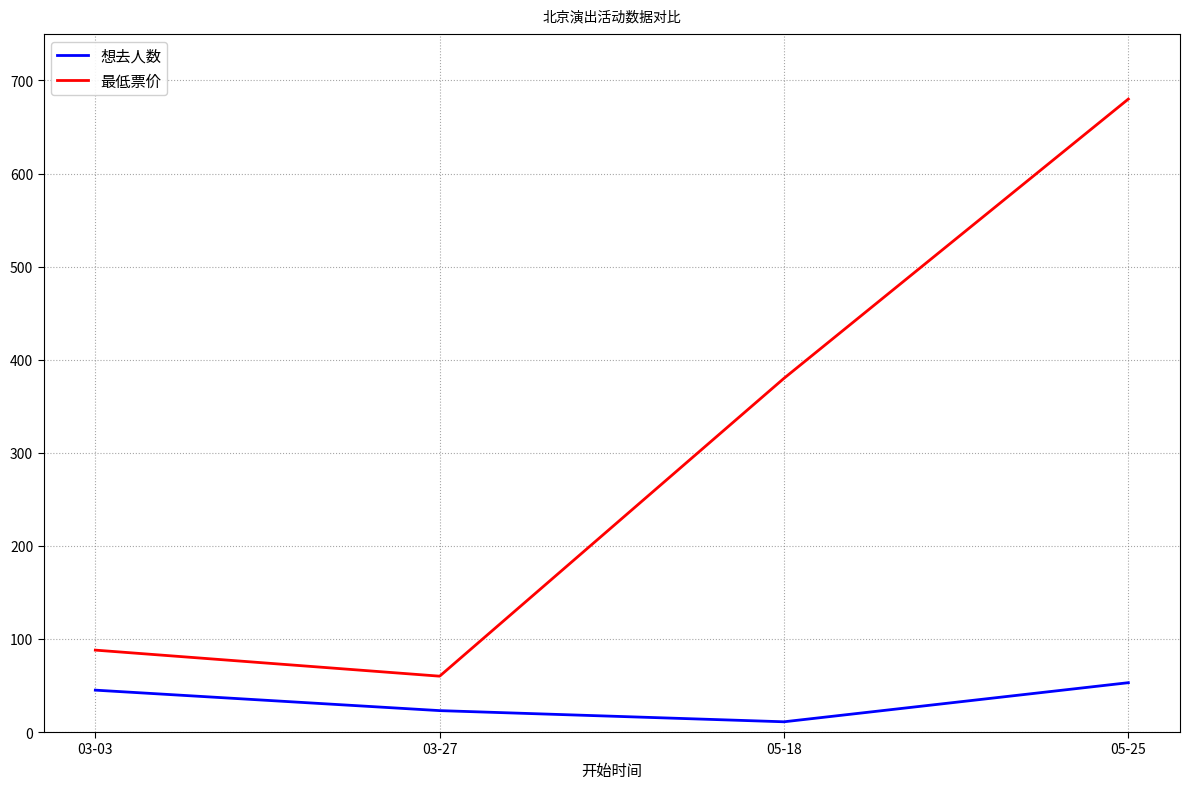

What is the difference between the 最低票价 values at 03-03 and 03-27?

28